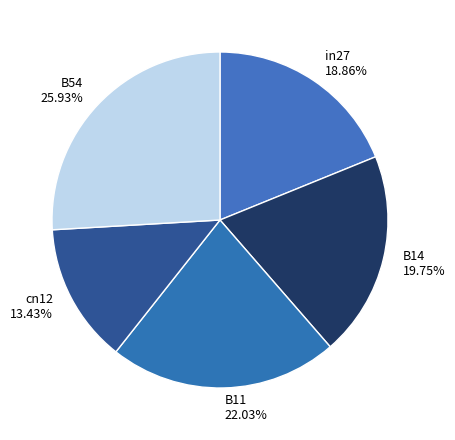

Combined, do in27 and B11 account for over 50%?

No